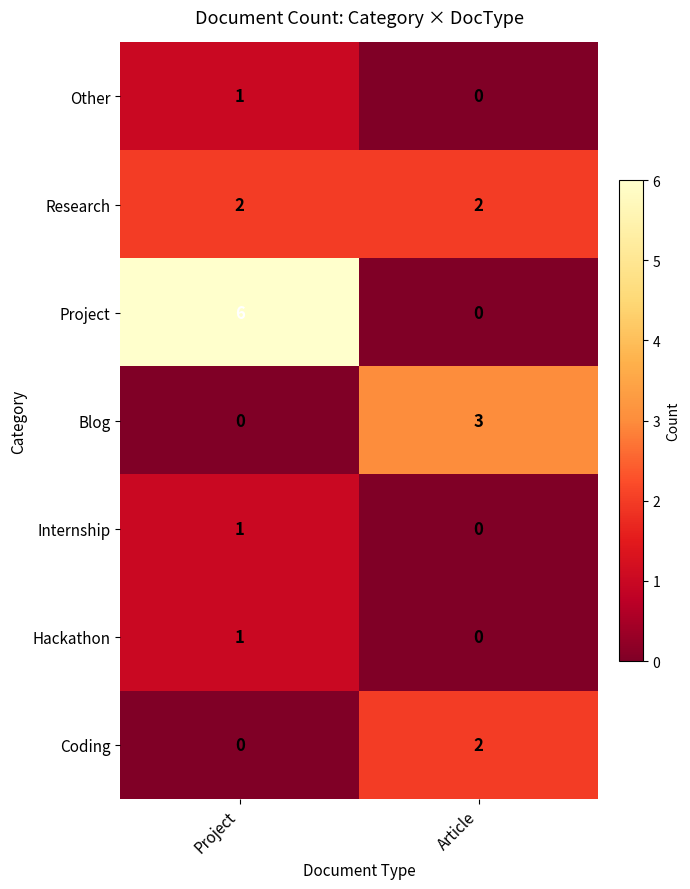

Between Project and Article, which series saw the biggest shift?

Project